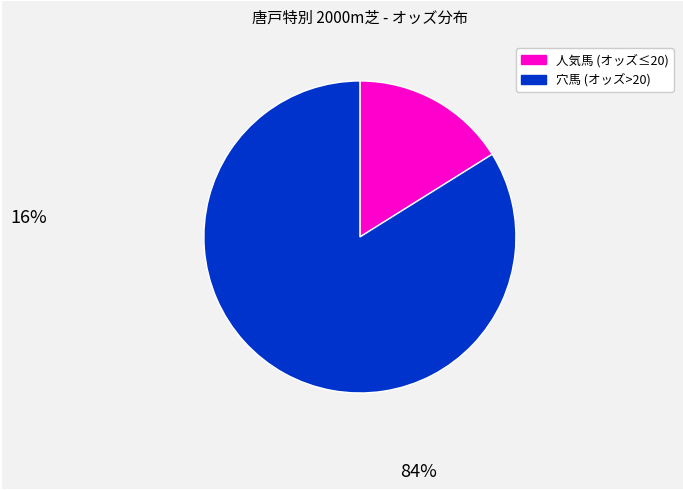

How many slices are in this pie chart?

2